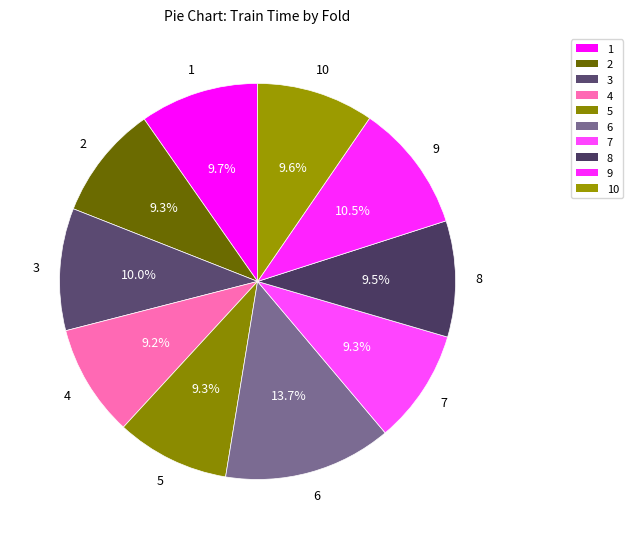

How many slices are in this pie chart?

10